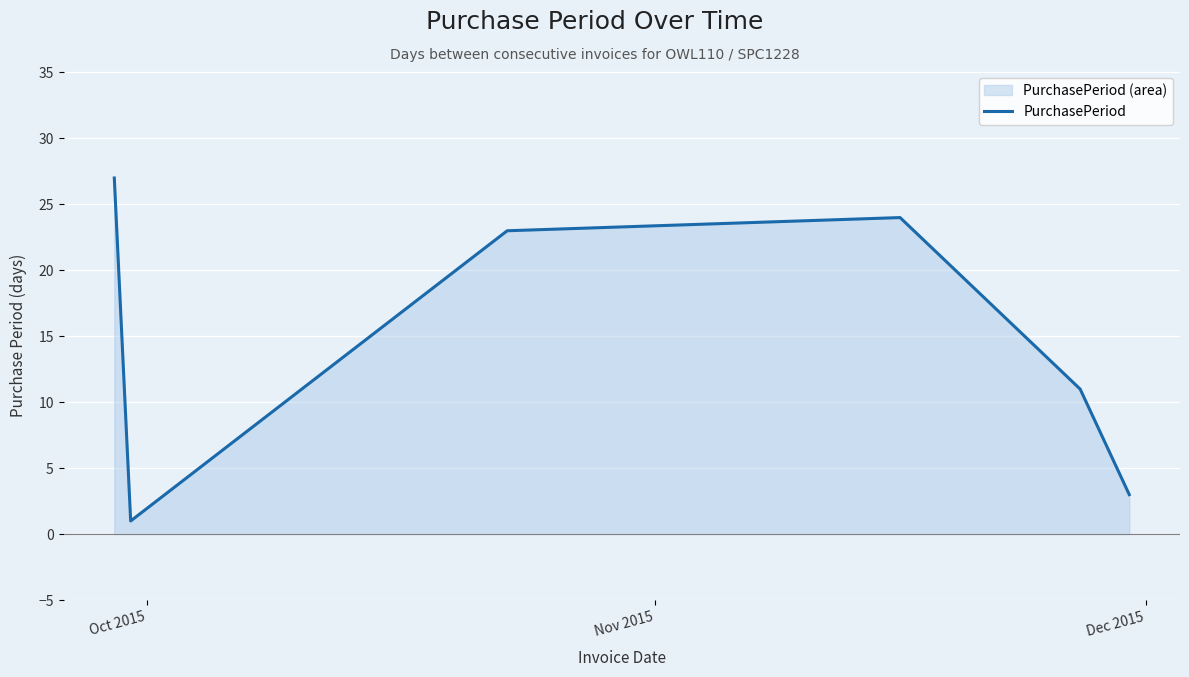

What is the sum of all values?

89